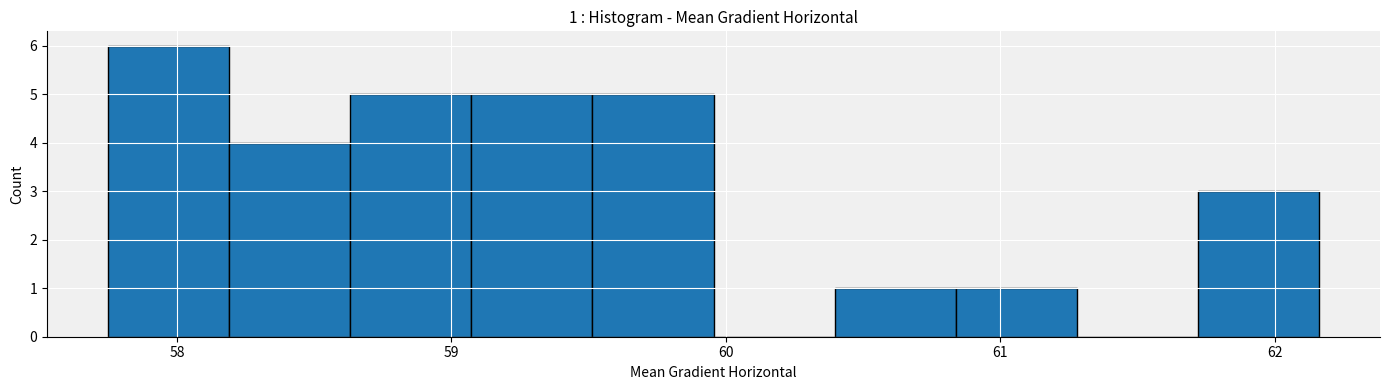

Over which range of the x-axis is the bar tallest?

57.7 to 58.2